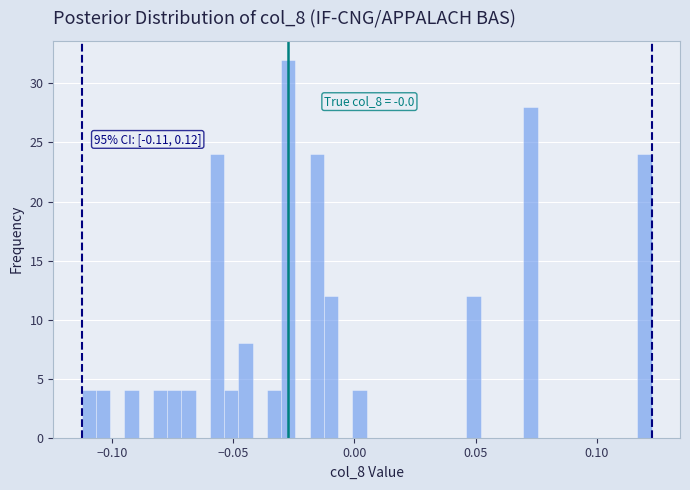

Around what value on the x-axis is the tallest bar? Give the approximate position of its centre, as read against the axis.

-0.025